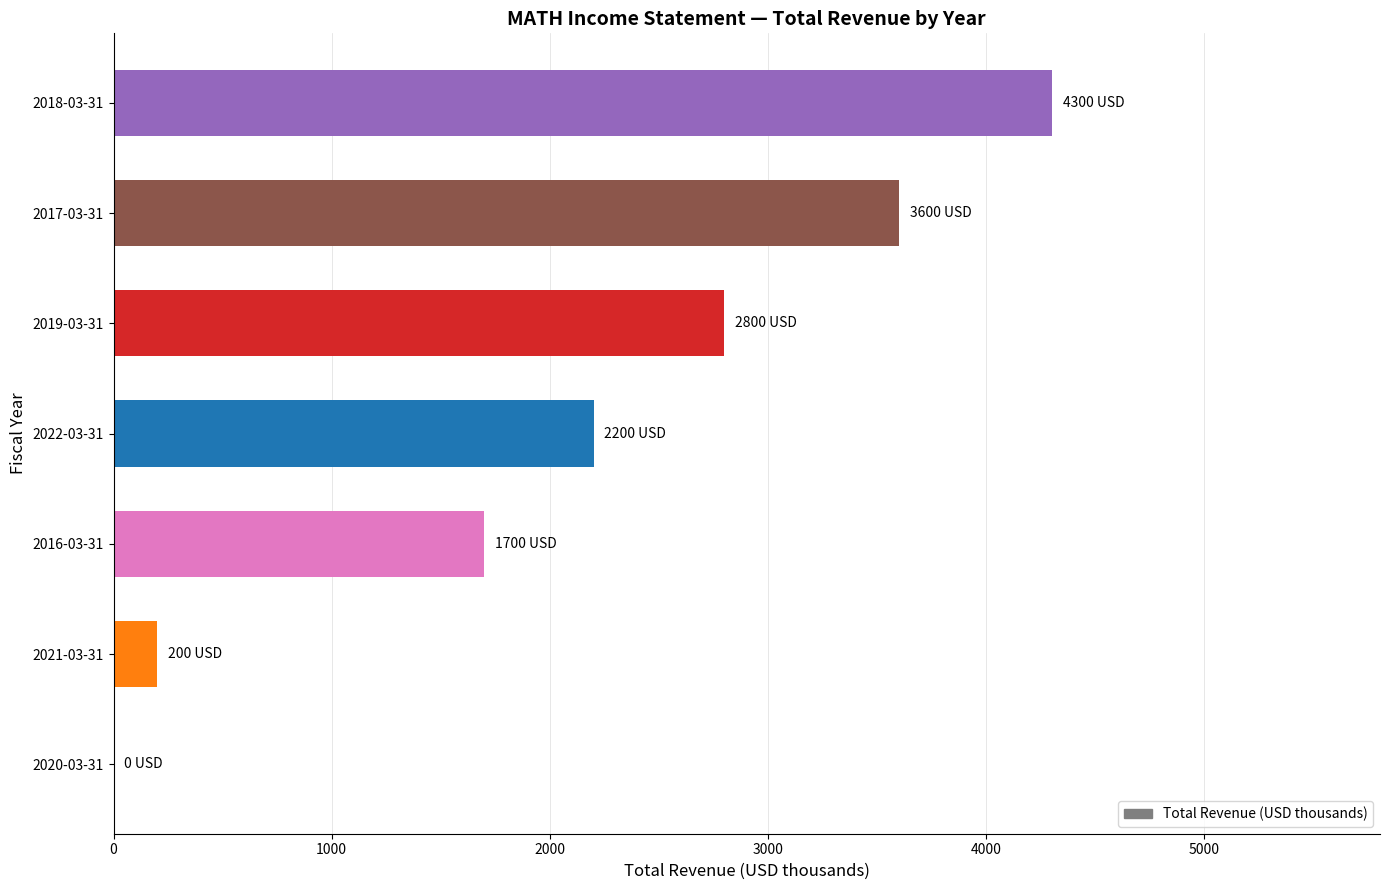

Which has a higher value, 2016-03-31 or 2017-03-31?

2017-03-31